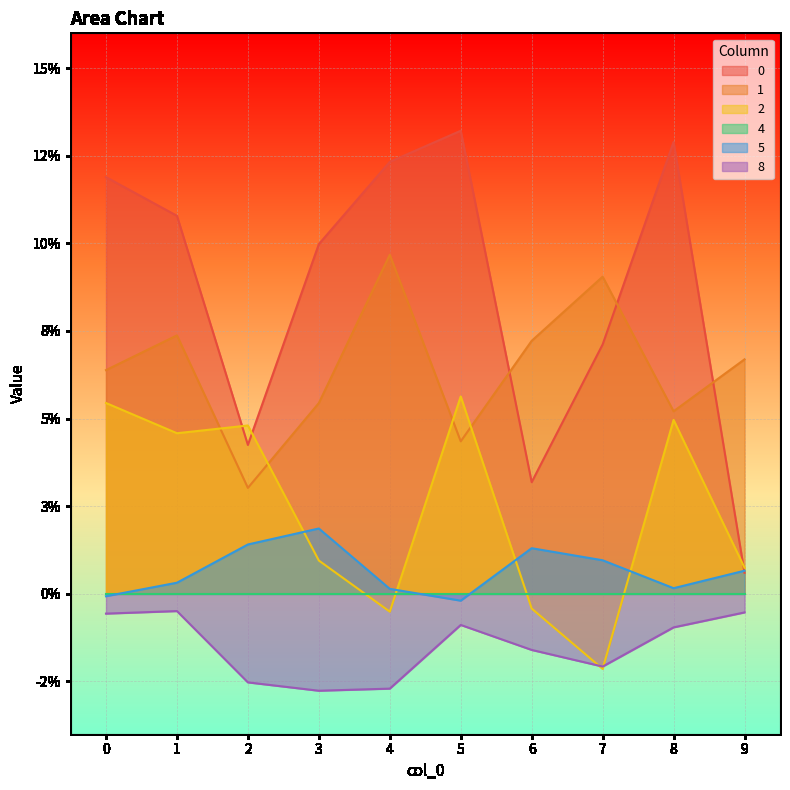

How many intersections are there between 1 and 2?

4